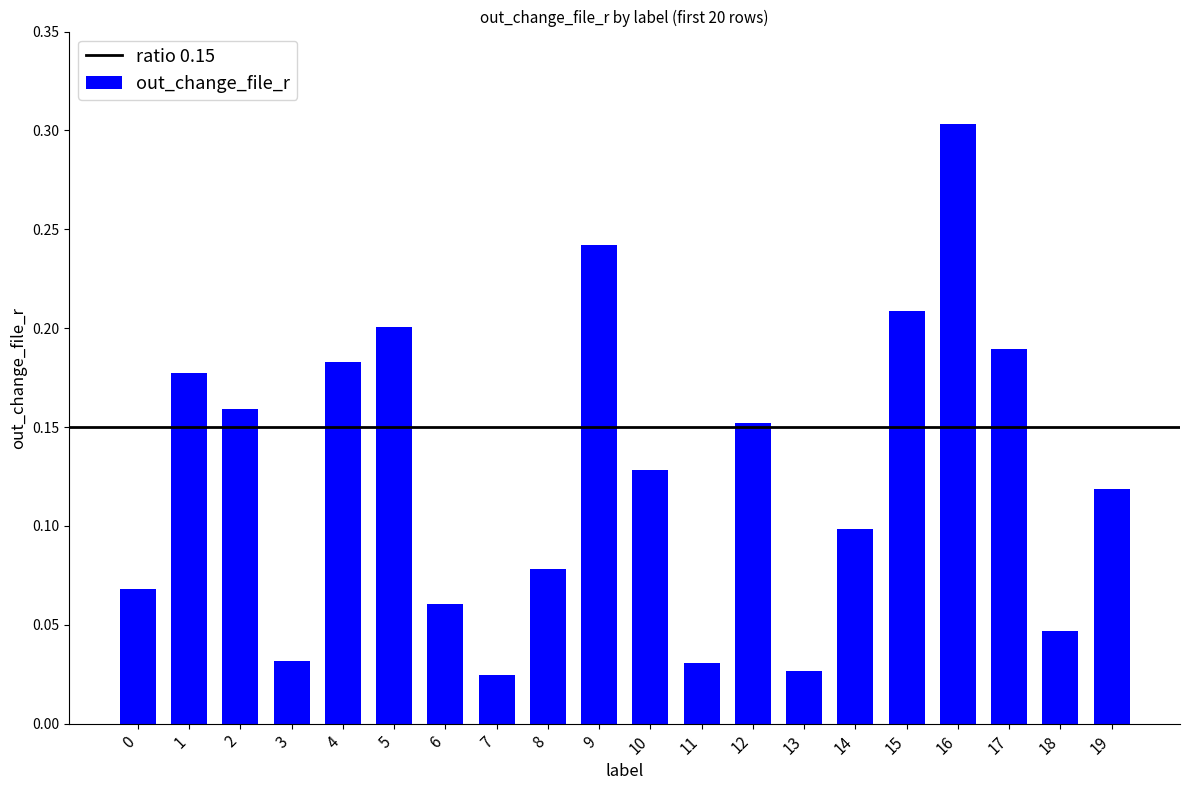

What is the sum of the values at 4 and 1?

0.4